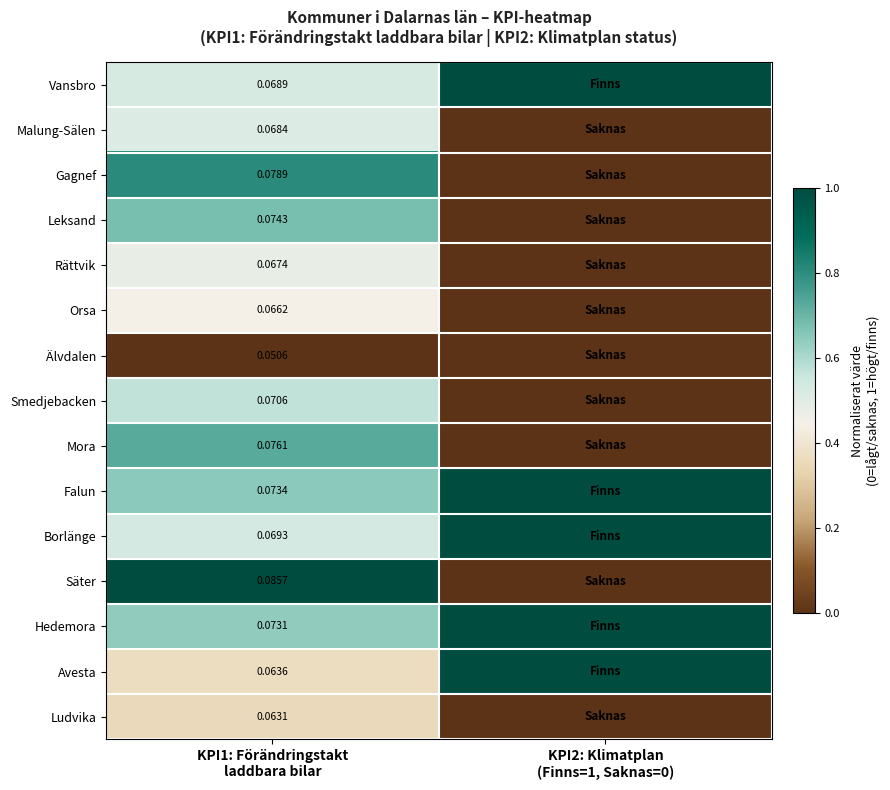

What is the spread (max minus min) of values at KPI1: Förändringstakt
laddbara bilar?

1.0